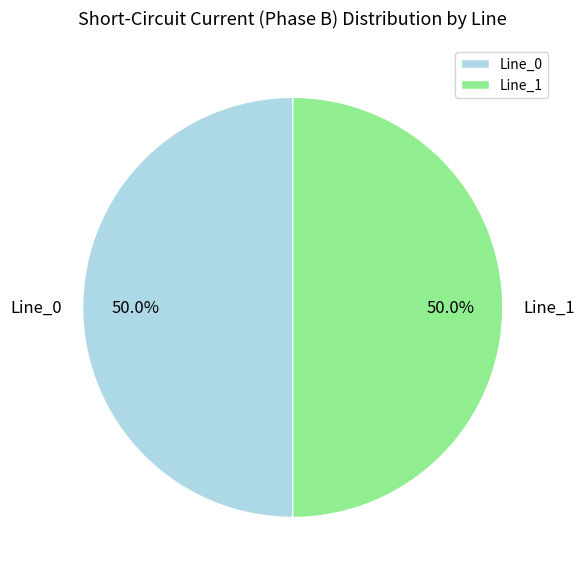

Do Line_1 and Line_0 together represent more than half of the pie?

Yes